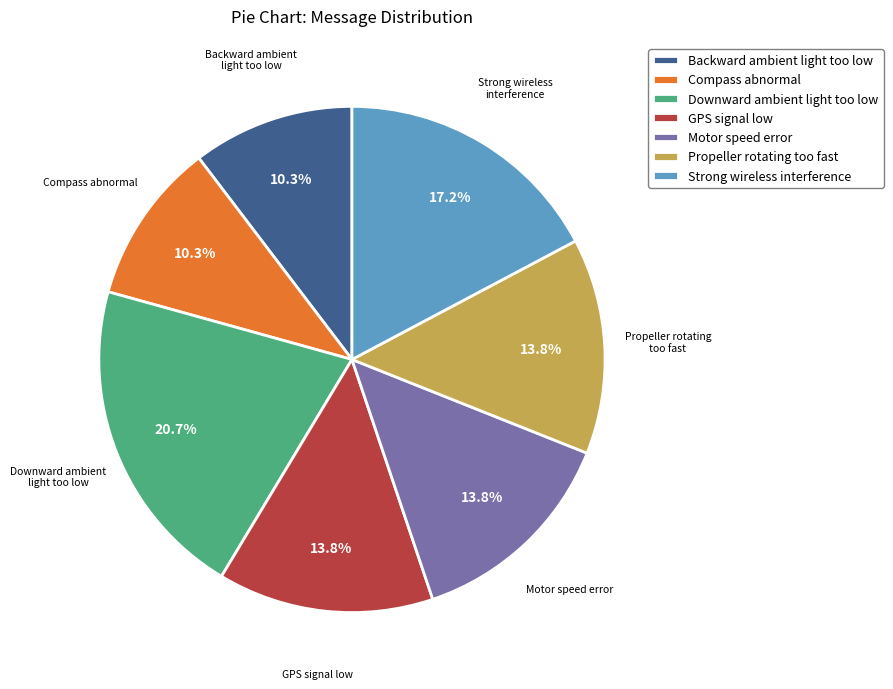

Which category has the biggest portion of the pie?

Downward ambient light too low